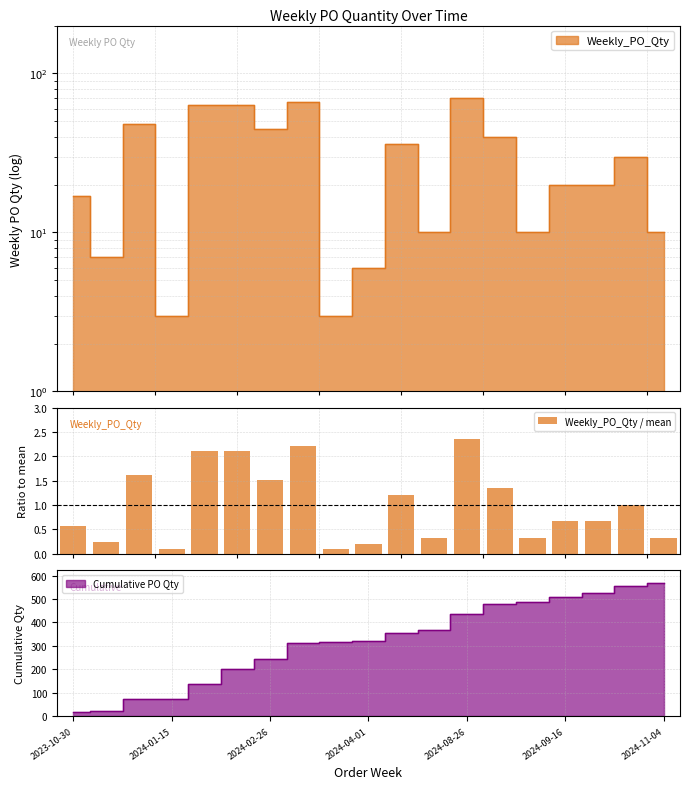

What is the difference between the second highest and minimum values in the Weekly_PO_Qty / mean series?

2.1